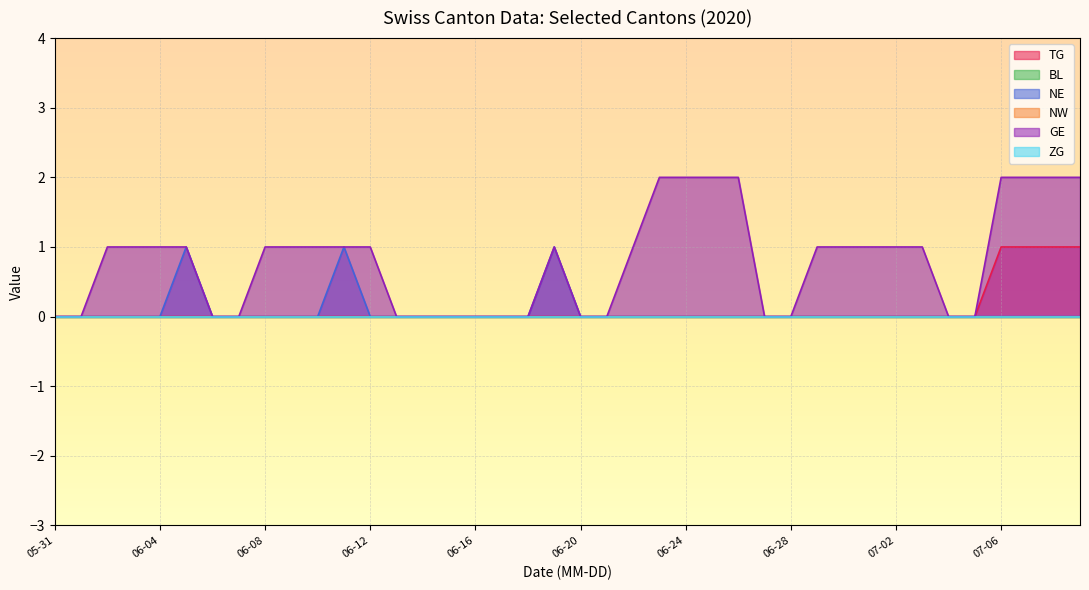

True or false: GE has a value of 2 at 06-08.

False